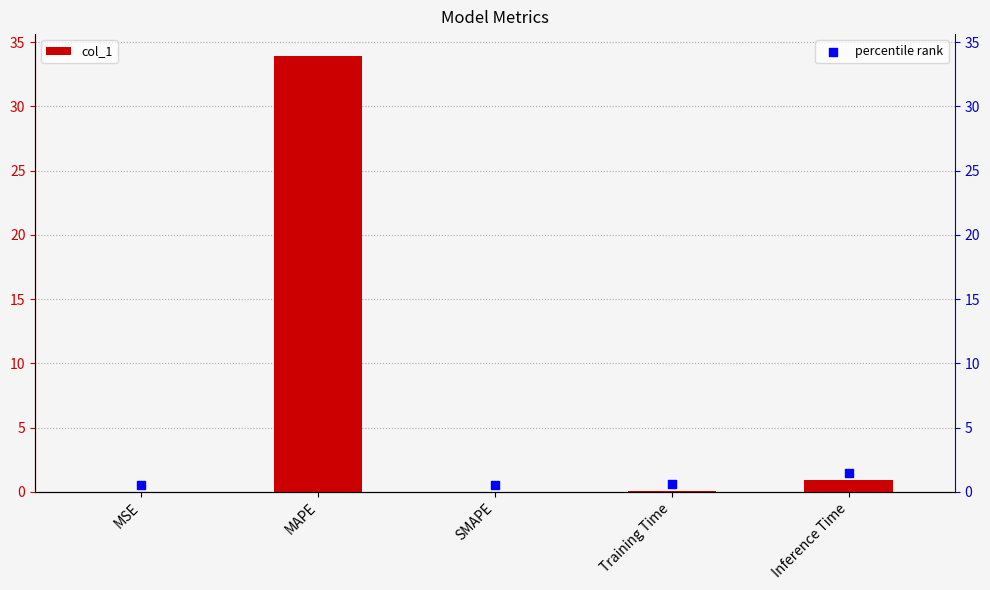

Which series has the widest spread of Y values?

percentile rank